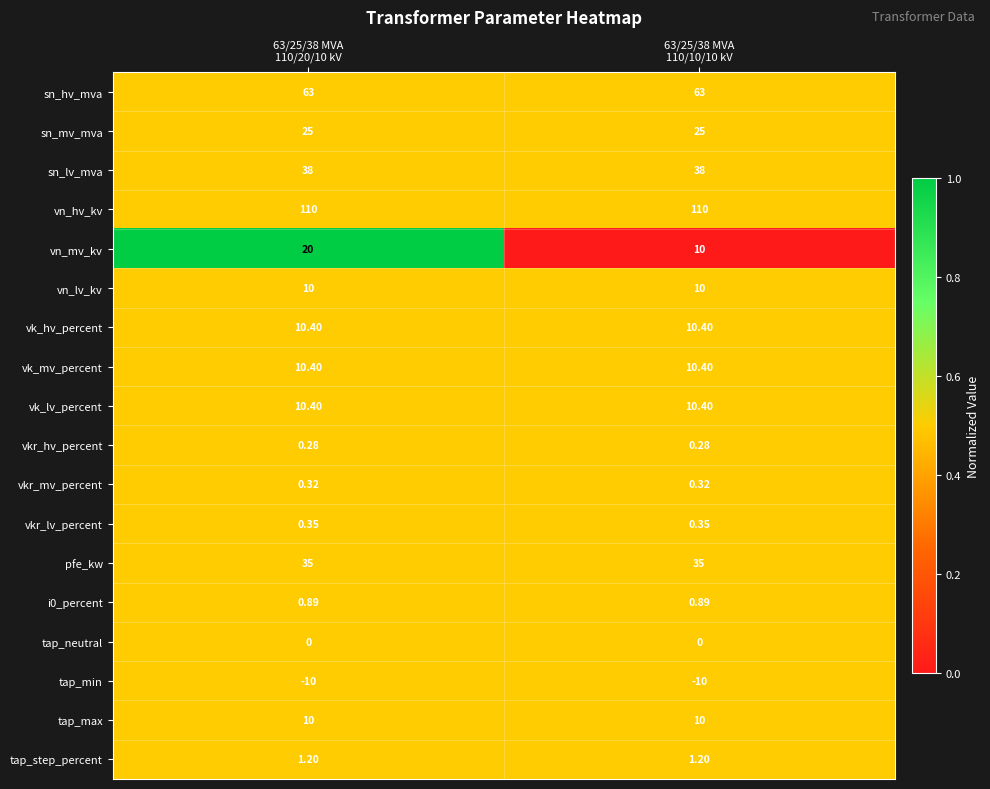

Which series has the largest range (max minus min)?

vn_mv_kv